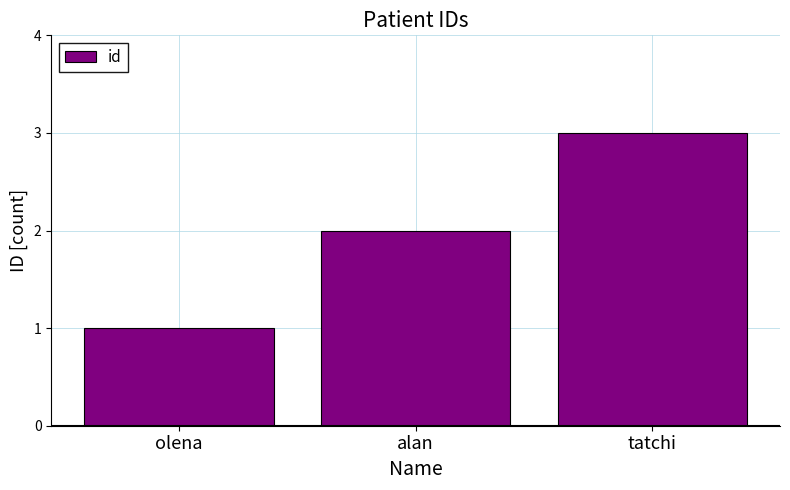

The chart shows a value of 2 at alan. True or false?

True